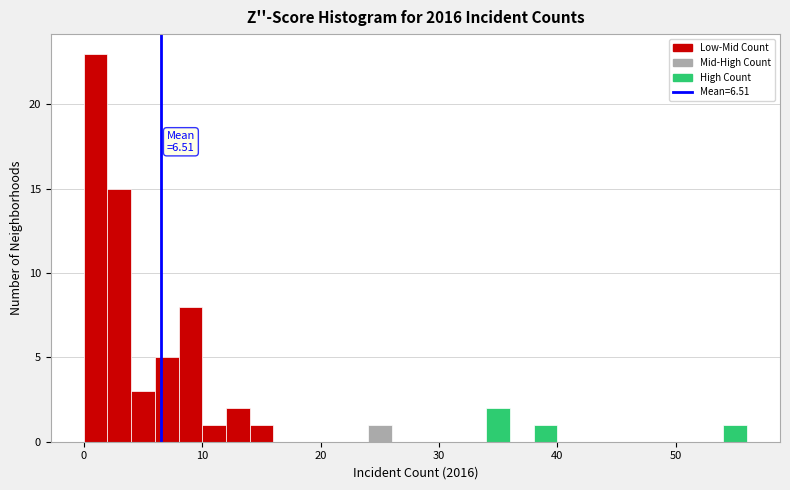

Read against the x-axis, roughly where is the centre of the tallest bar?

1